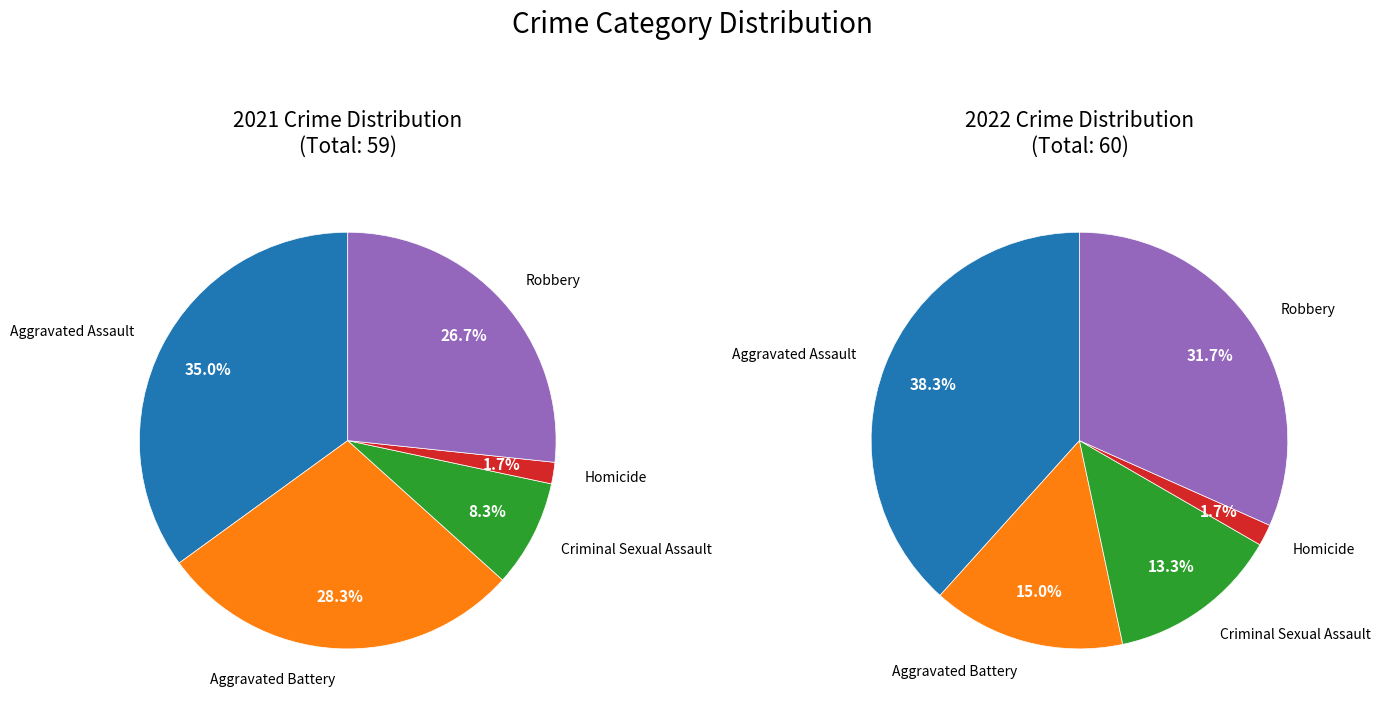

What is the total percentage of values_2022 and 4?

55.0%